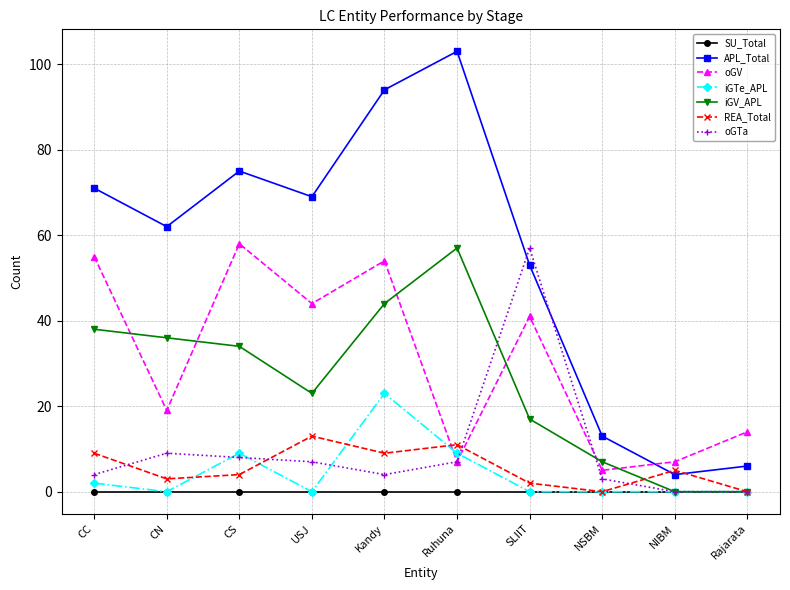

What is the greatest value displayed?

103